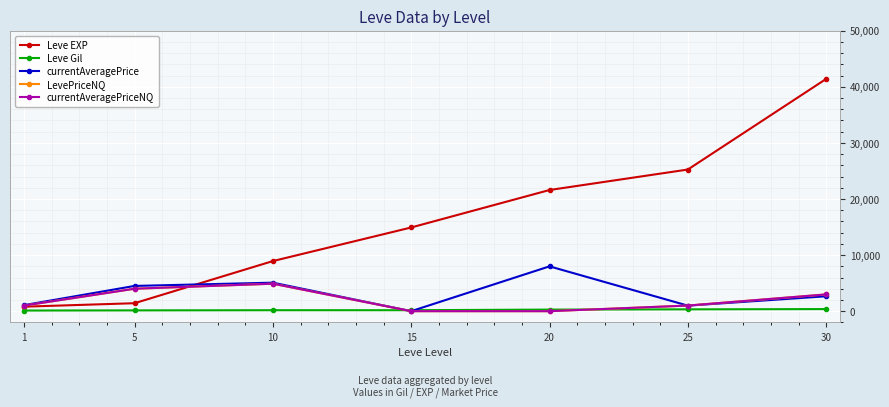

Does the chart have visible grid lines?

Yes